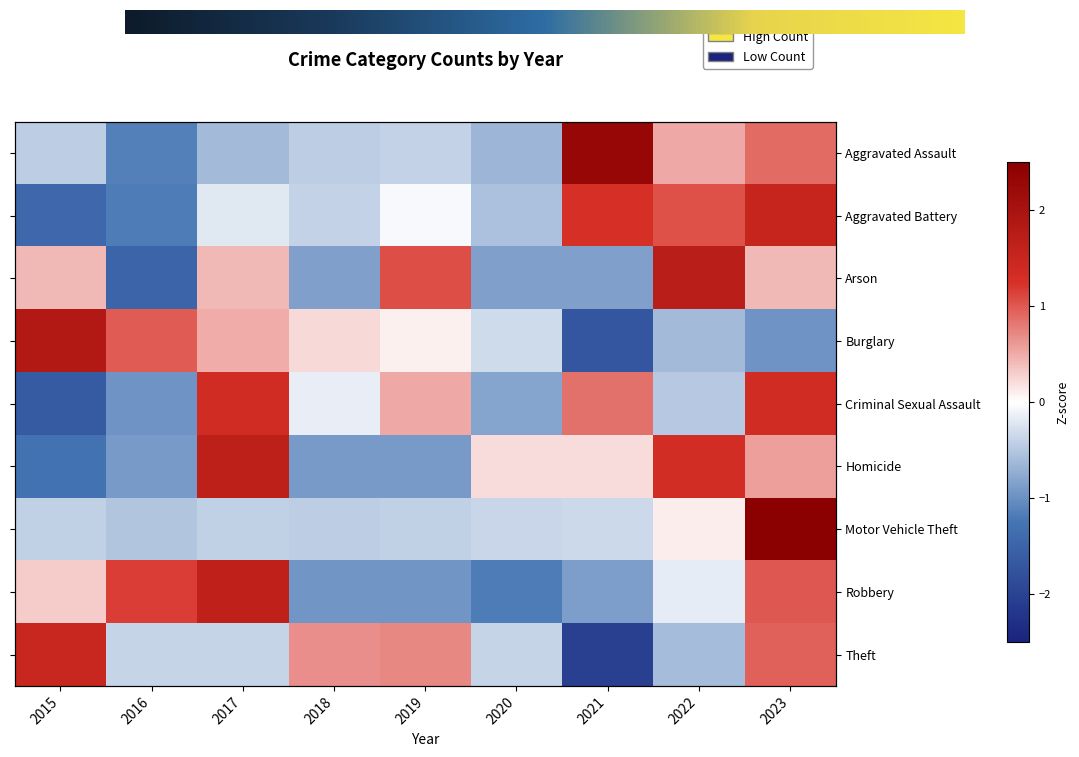

The value of Aggravated Battery at 2015 is -1.4. True or false?

True